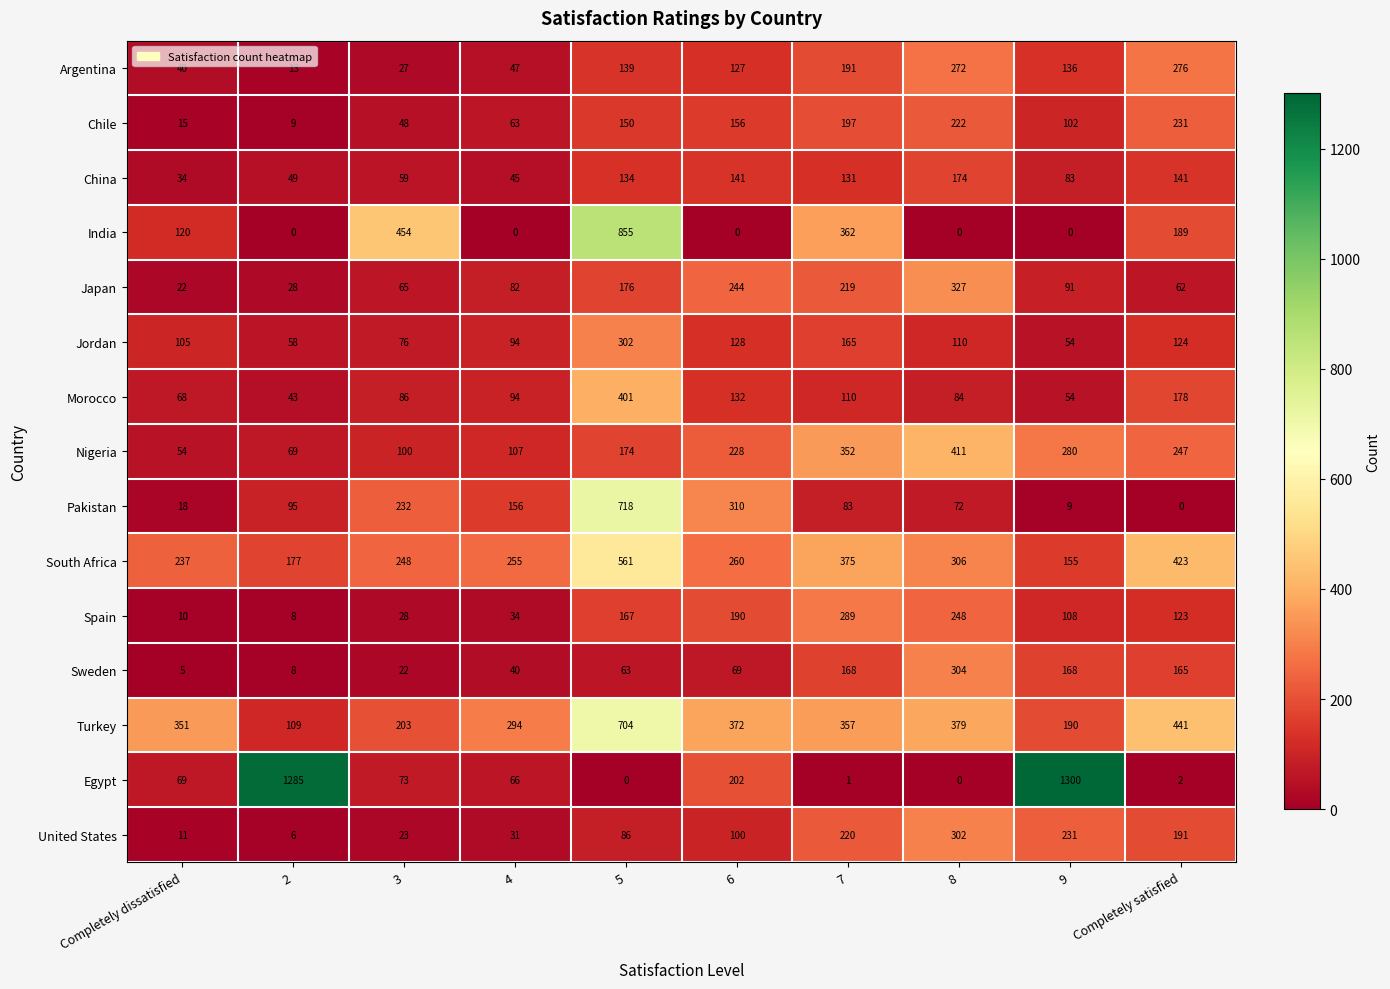

Which category has the highest value across all series?

9